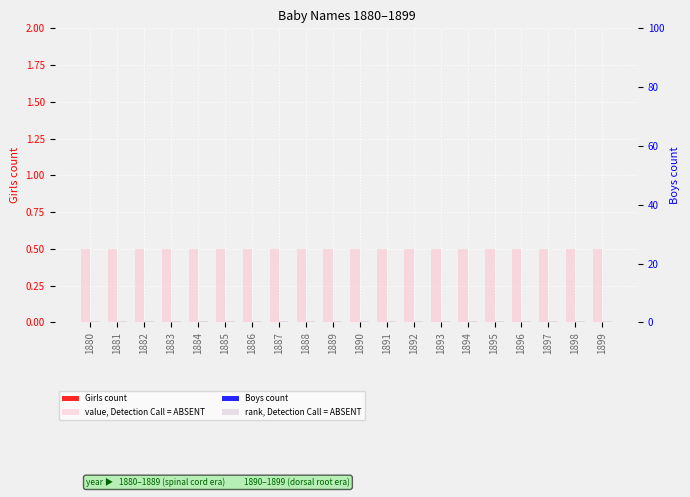

What is the lowest value of the rank, Detection Call = ABSENT series?

0.5